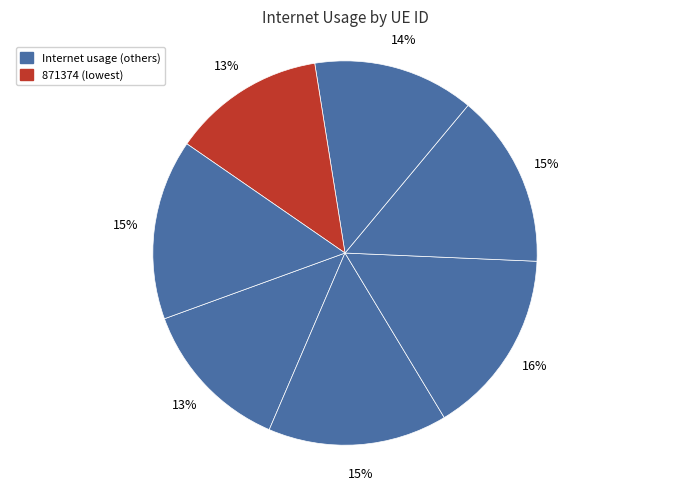

Which slice is the largest?

893437